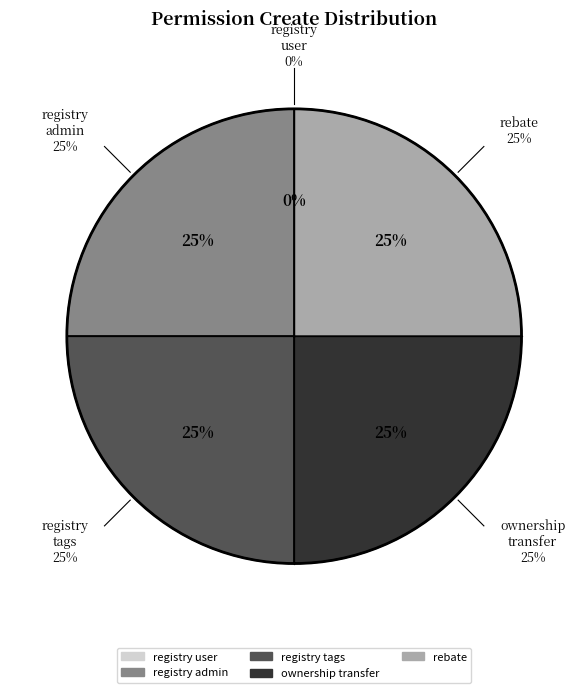

Between access_motorcycle_rebate and access_motorcycle_registry_tags, which is larger?

access_motorcycle_rebate